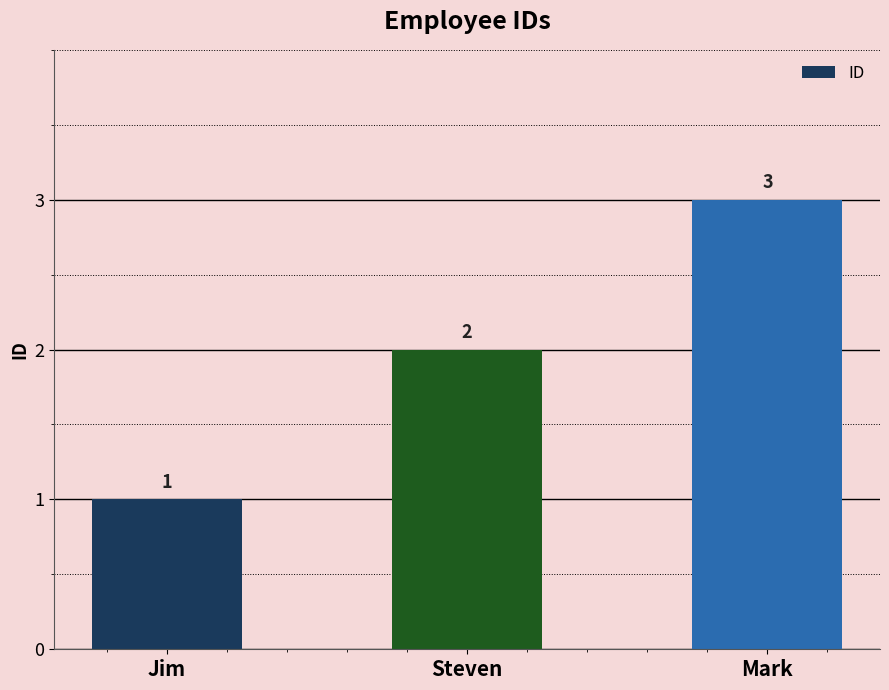

What is the change in value from Jim to Mark?

+2